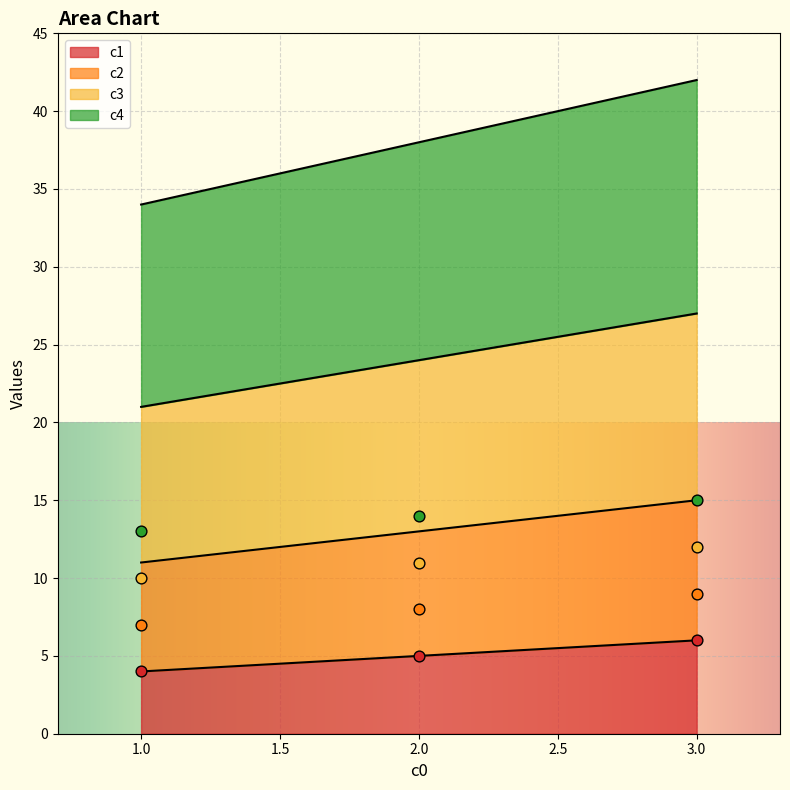

Which series contains the highest Y value?

c4